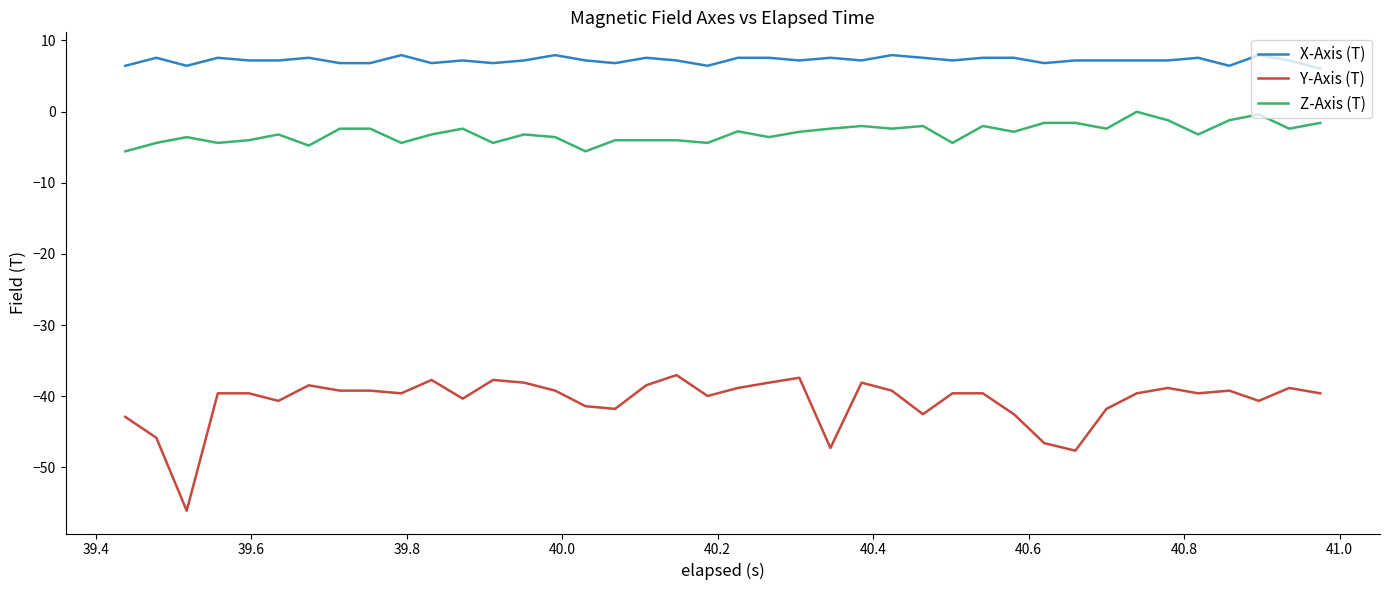

What is the difference between the maximum and minimum values in the Z-Axis (T) series?

5.6